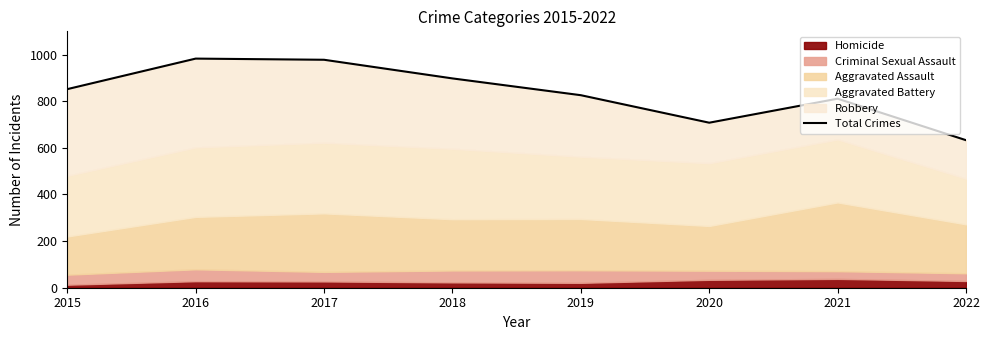

What is the ratio of the value at 2022 to the value at 2020?

0.9